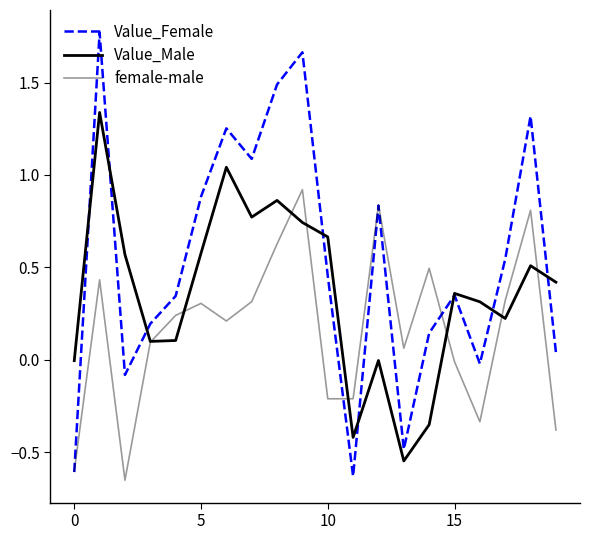

Does the chart have visible grid lines?

No